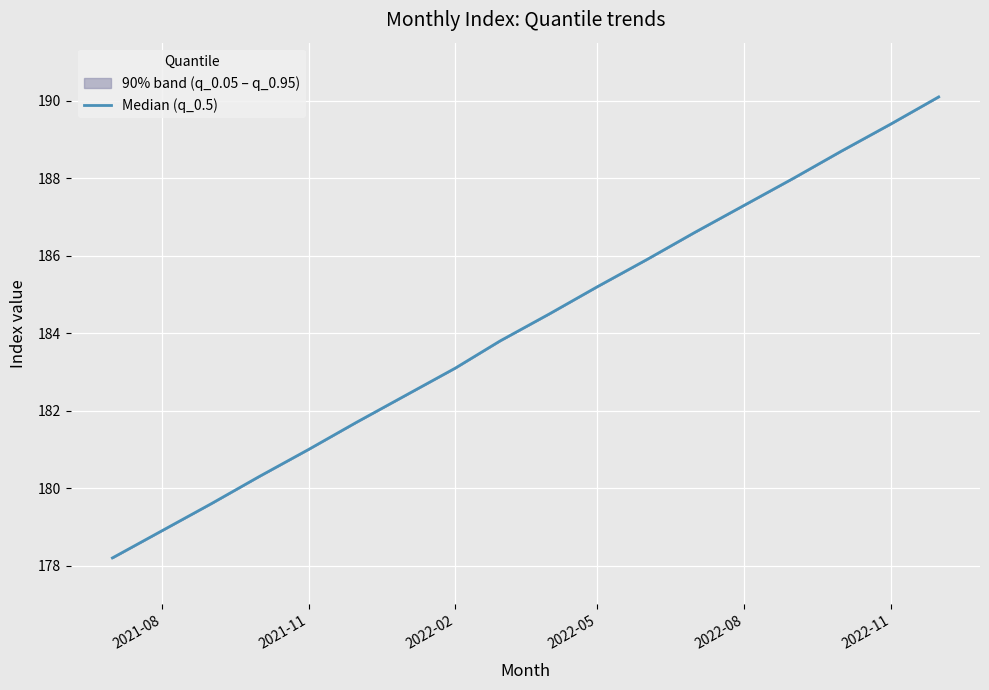

What is the difference between the second highest and second lowest values?

10.5